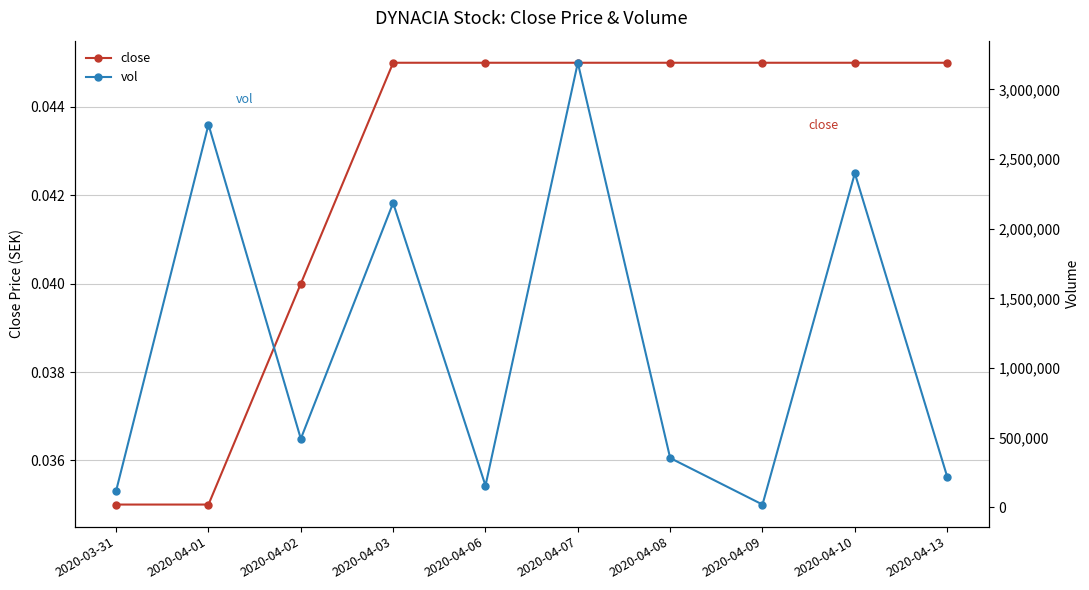

At which category is the sum across all series the highest?

2020-04-07